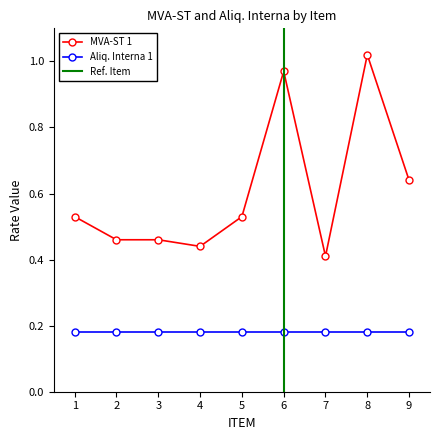

What is the value of the 6th point from the left?

1.0